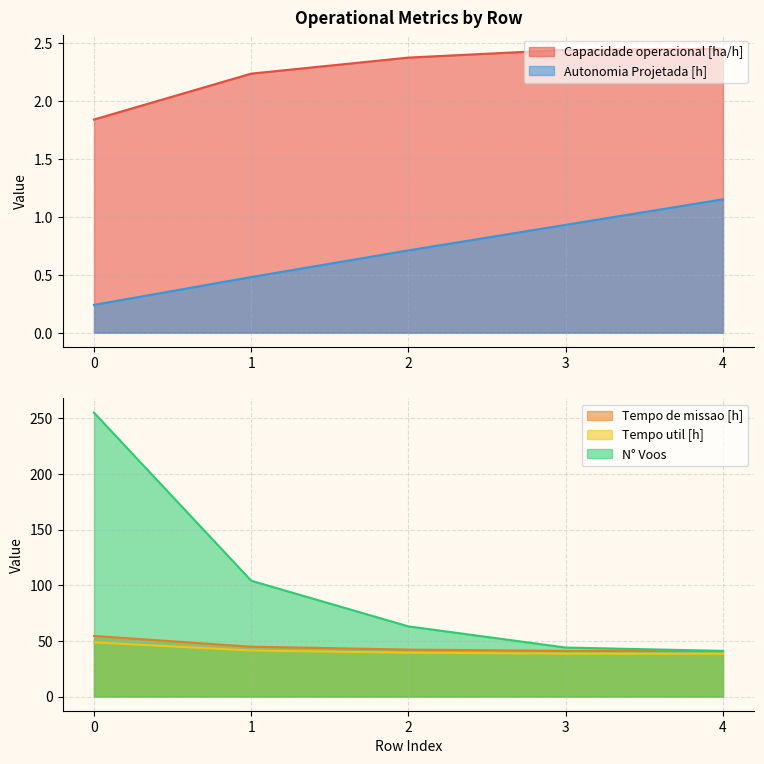

What is the average value of the Tempo util [h] series?

41.2